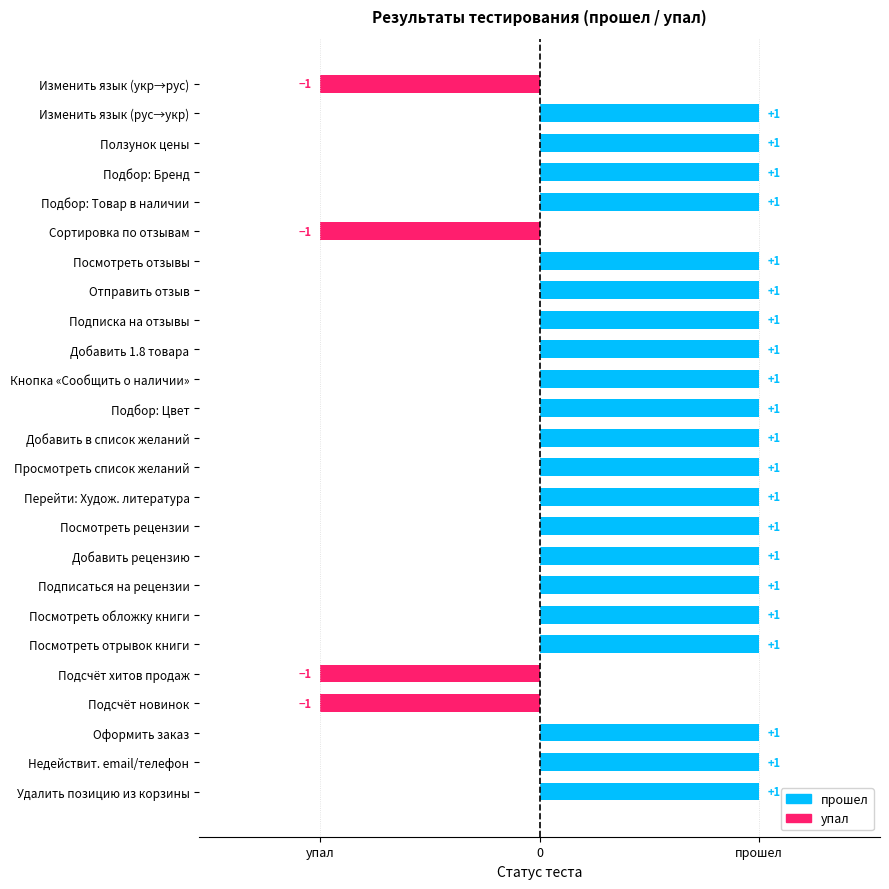

True or false: прошел has a value of 1 at Подбор: Цвет.

True